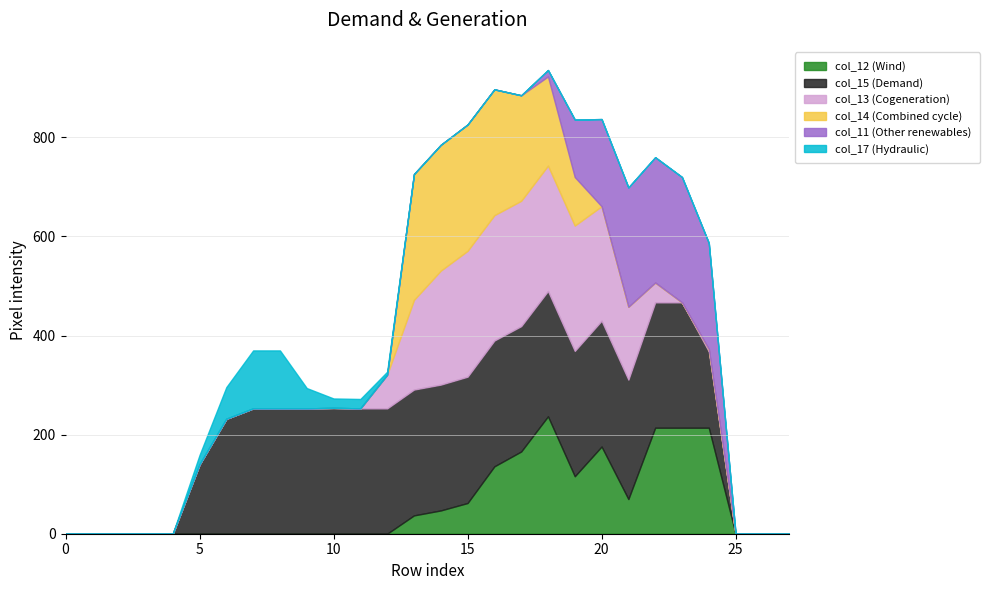

Between 10 and 7, which is larger?

10